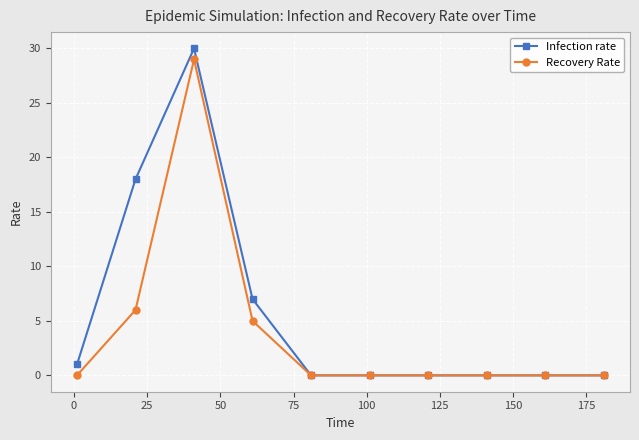

Rank the series by their maximum value, from lowest to highest.

Recovery Rate, Infection rate